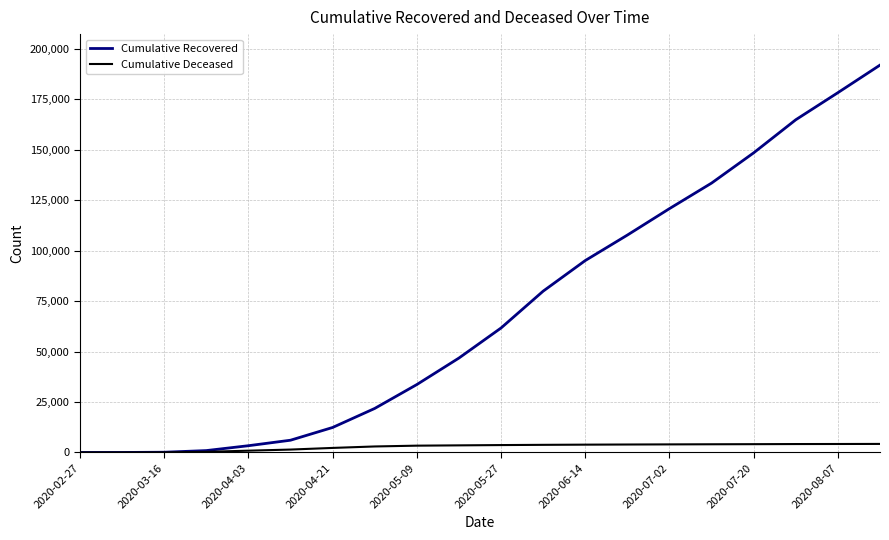

What is the maximum value shown in the chart?

191906